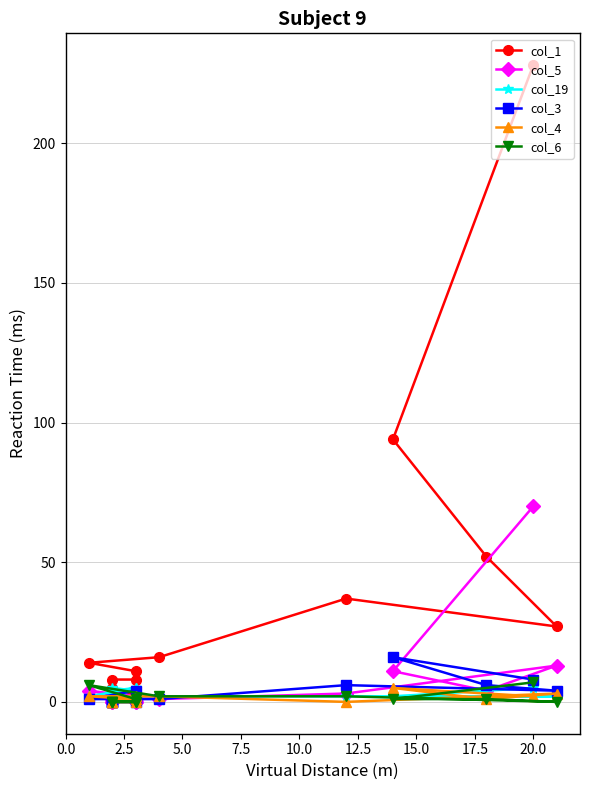

True or false: col_5 and col_3 cross at least once.

True